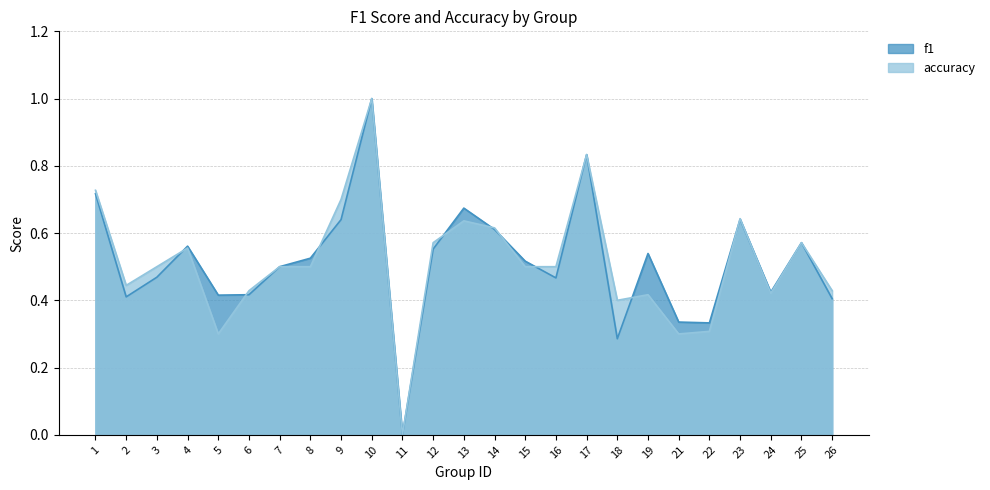

What is the difference between the accuracy values at 1 and 3?

0.2